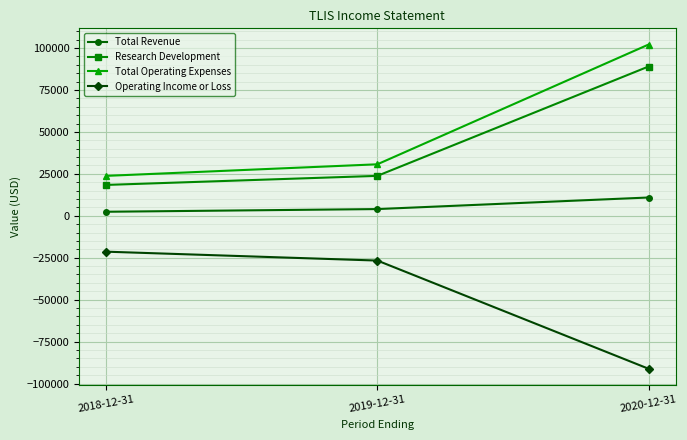

Rank the series by their maximum value, from lowest to highest.

Operating Income or Loss, Total Revenue, Research Development, Total Operating Expenses